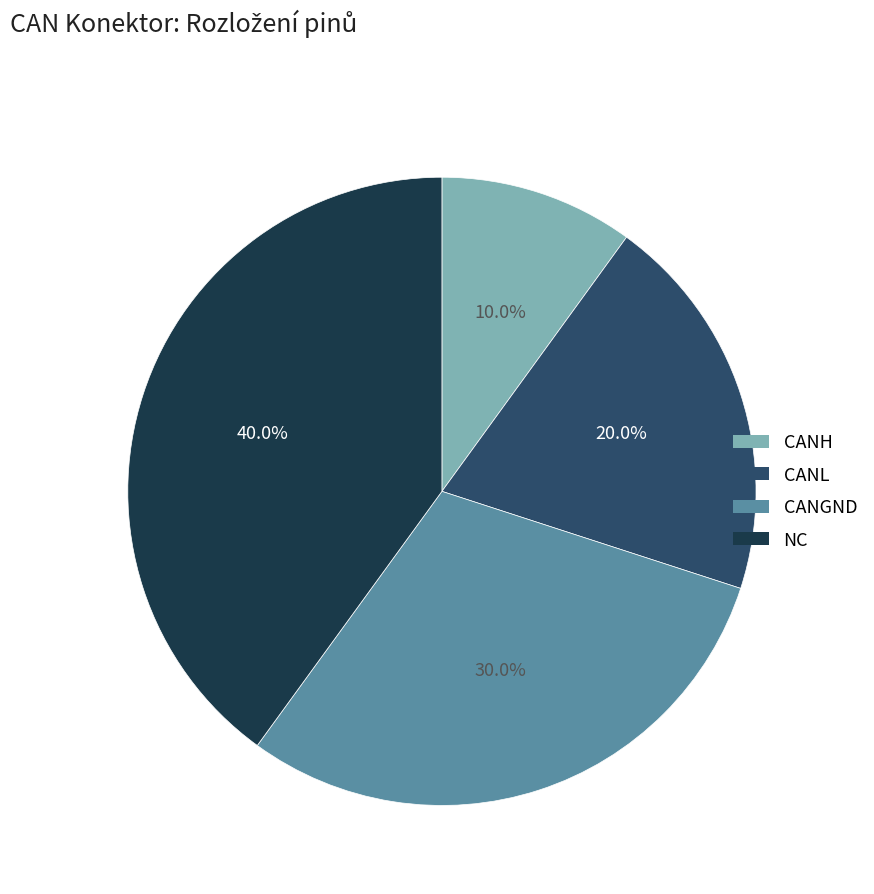

Does any single category account for the majority?

No